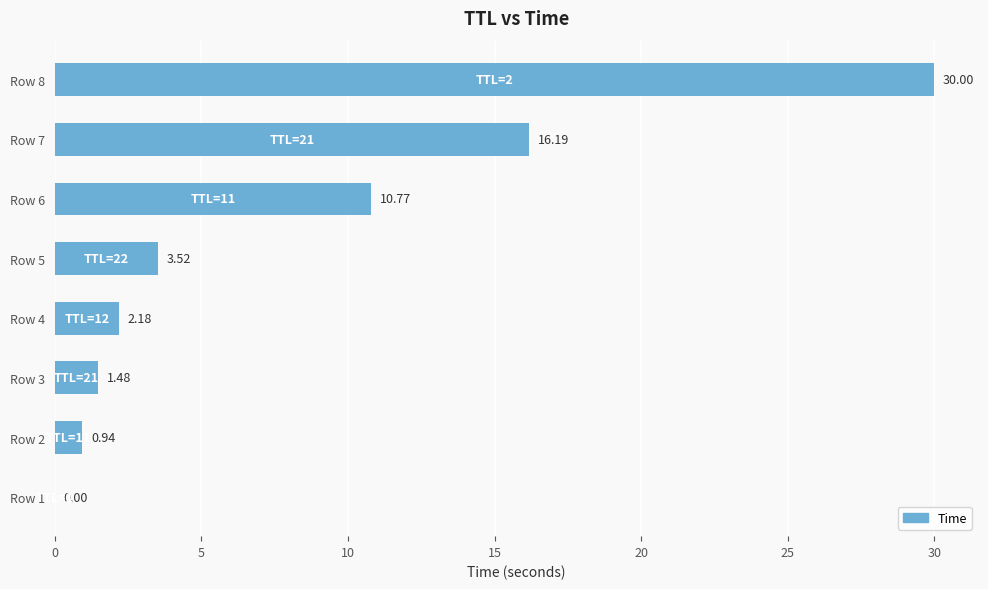

What is the change in value from Row 3 to Row 7?

+14.7